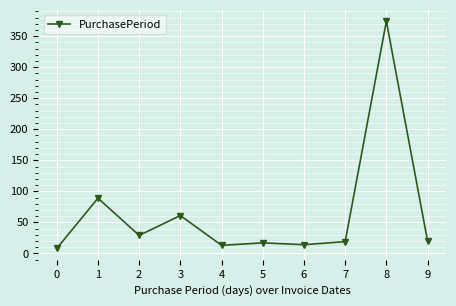

What is the sum of all values?

644